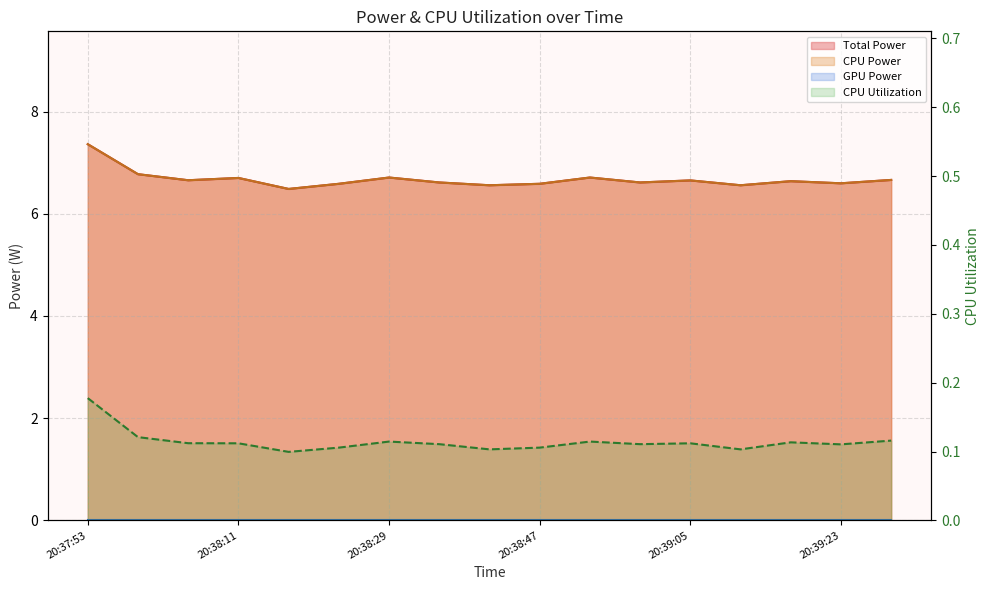

What is the approximate value of CPU Power at 20:39:05?

6.7